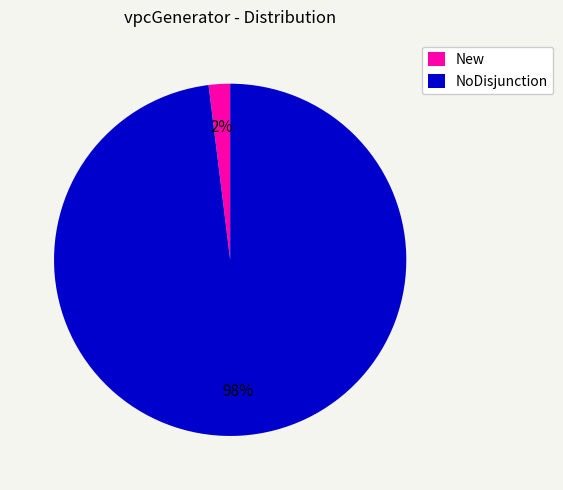

To the nearest percent, what is the difference between the NoDisjunction and New slice percentages?

96%